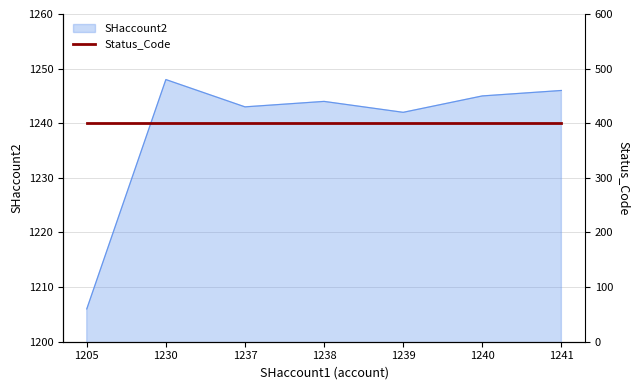

List the labels in order of value, smallest first.

1205, 1239, 1237, 1238, 1240, 1241, 1230